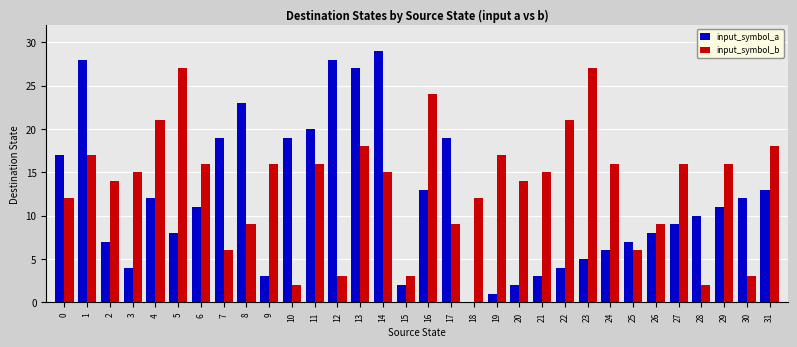

True or false: input_symbol_a has a value of 6 at 0.

False